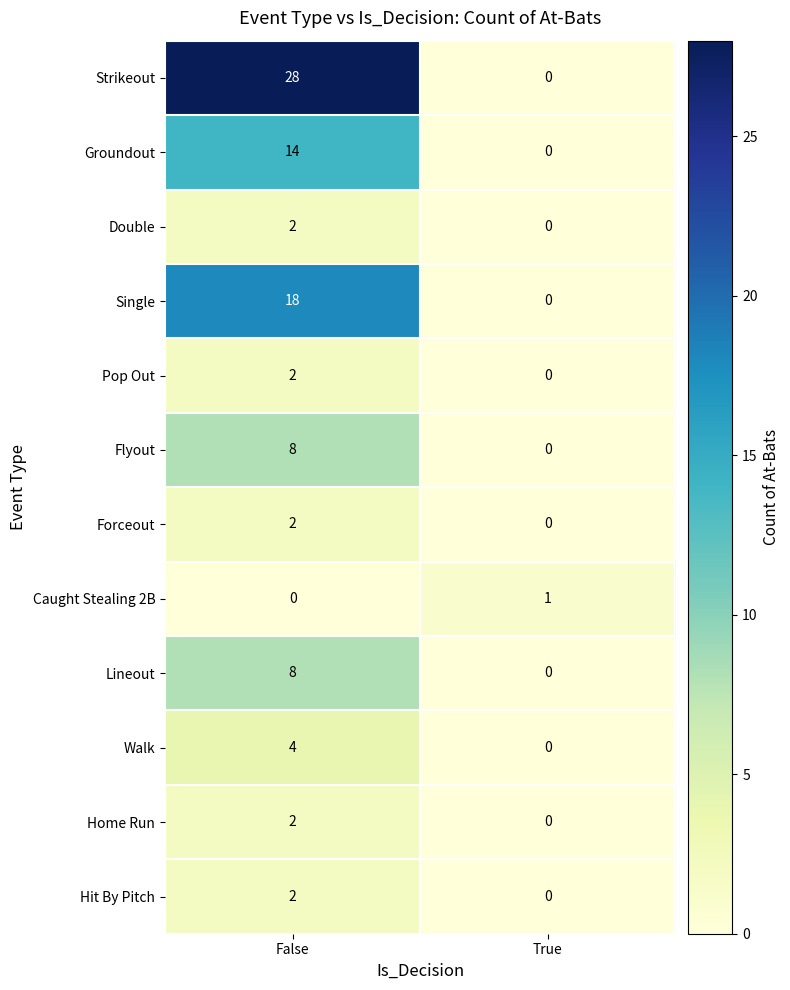

Count the number of categories in the chart.

2